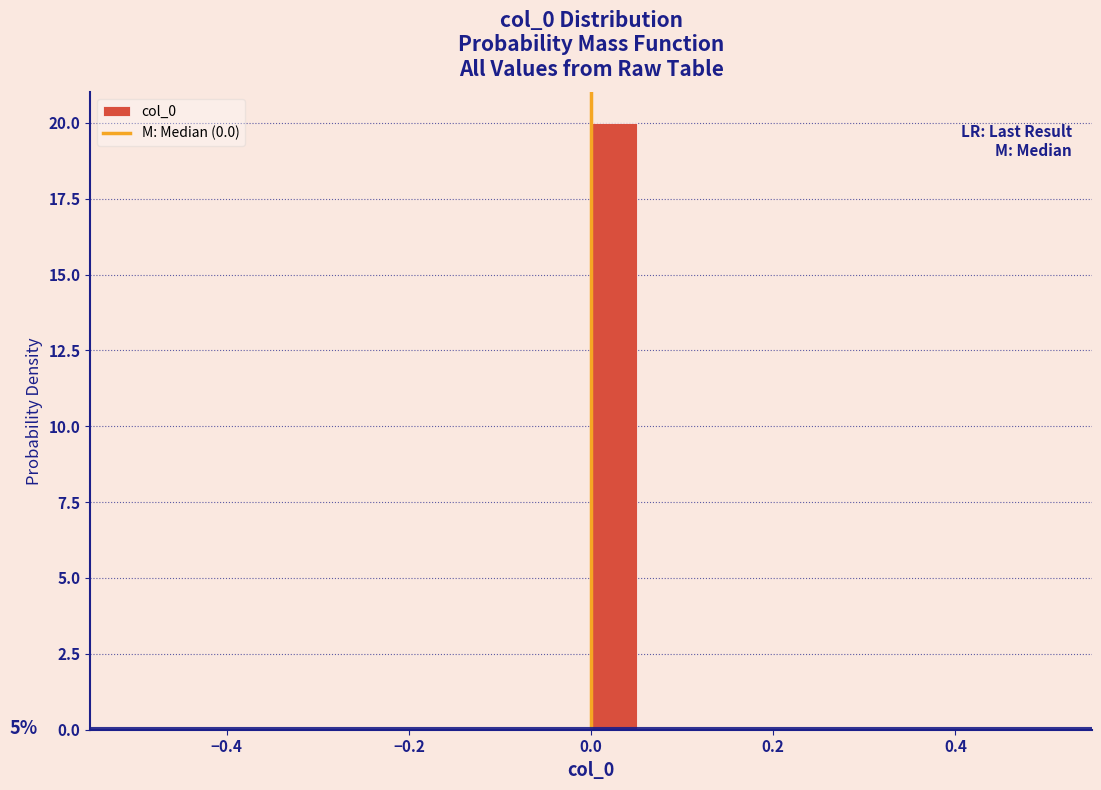

Around what value on the x-axis is the tallest bar? Give the approximate position of its centre, as read against the axis.

0.02